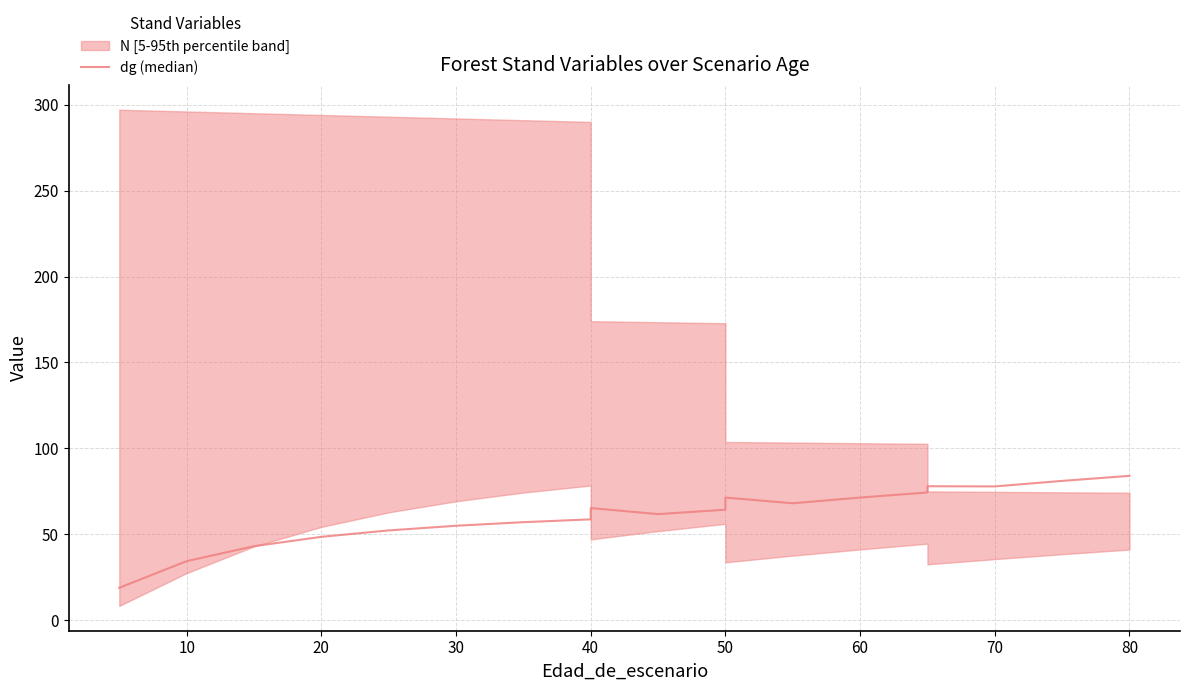

How many interior local valleys (lower than both neighbors) does the data have?

3